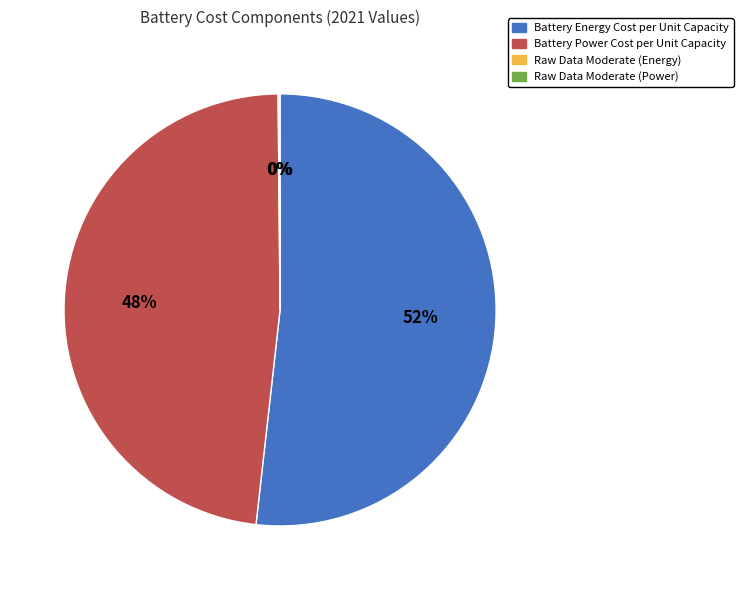

The Battery Energy Cost per Unit Capacity slice represents 46% of the pie. True or false?

False